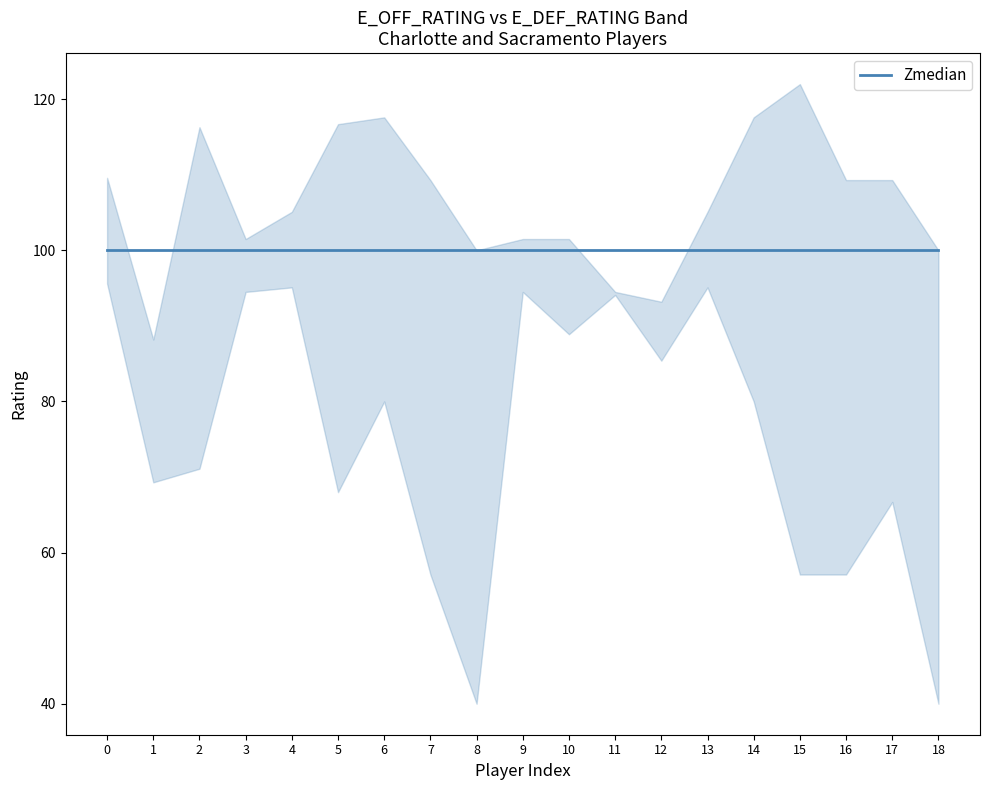

How many lines are shown in the chart?

3